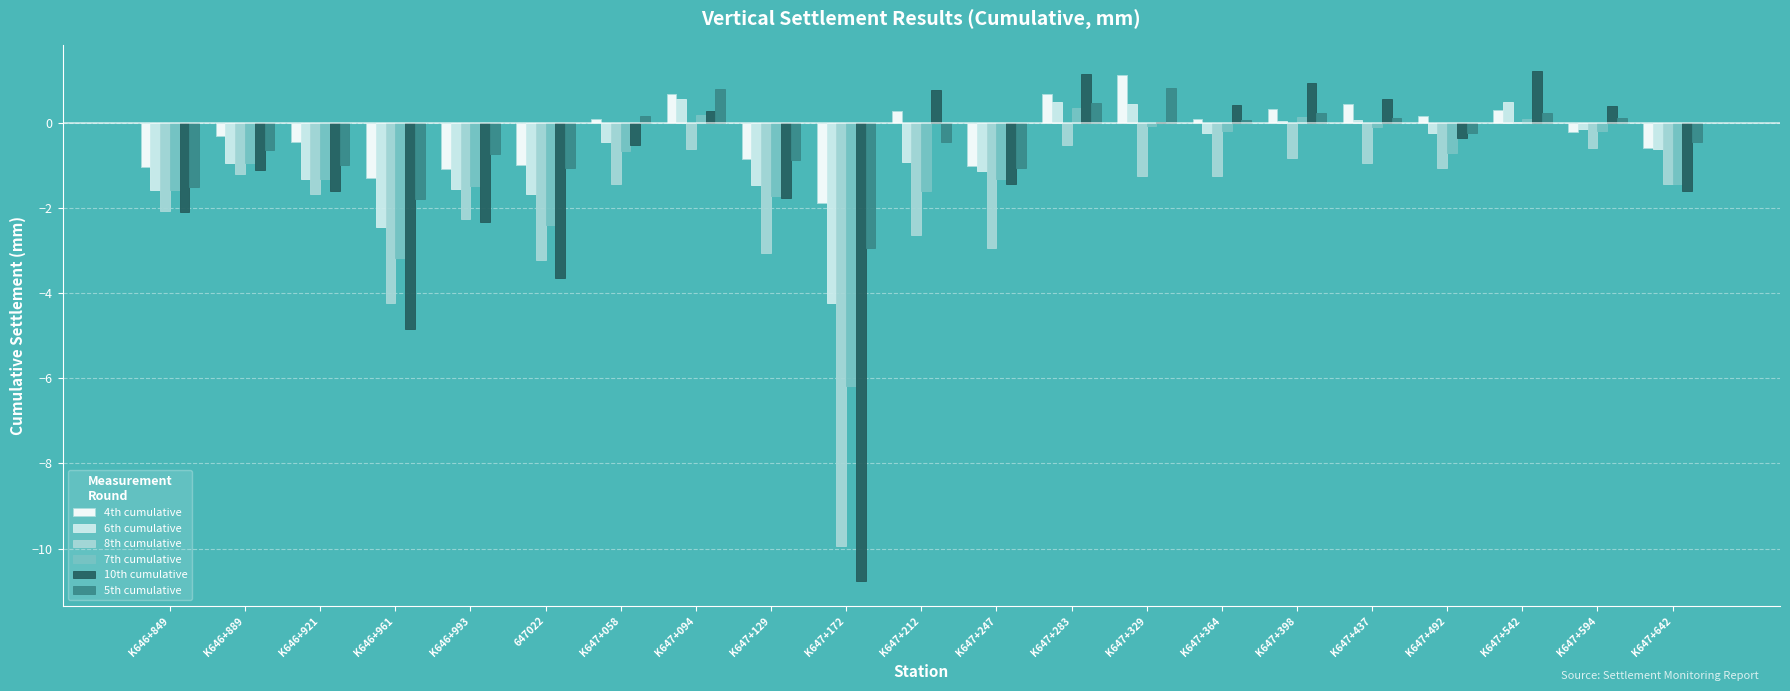

How many distinct data groups are displayed?

6